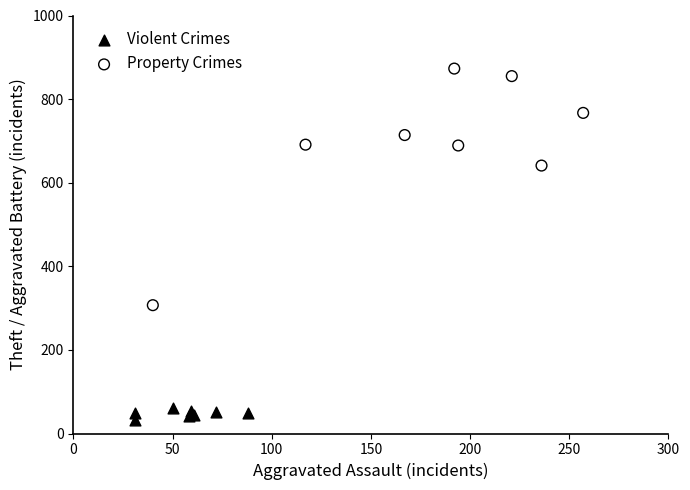

Which series contains the lowest Y value?

Violent Crimes